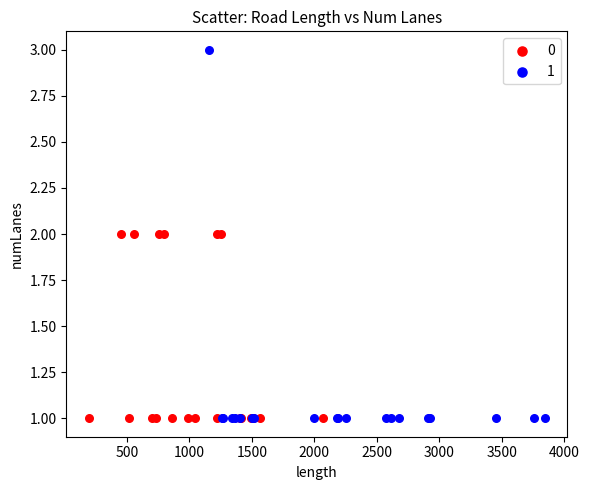

What are all the series names shown in the legend?

0, 1